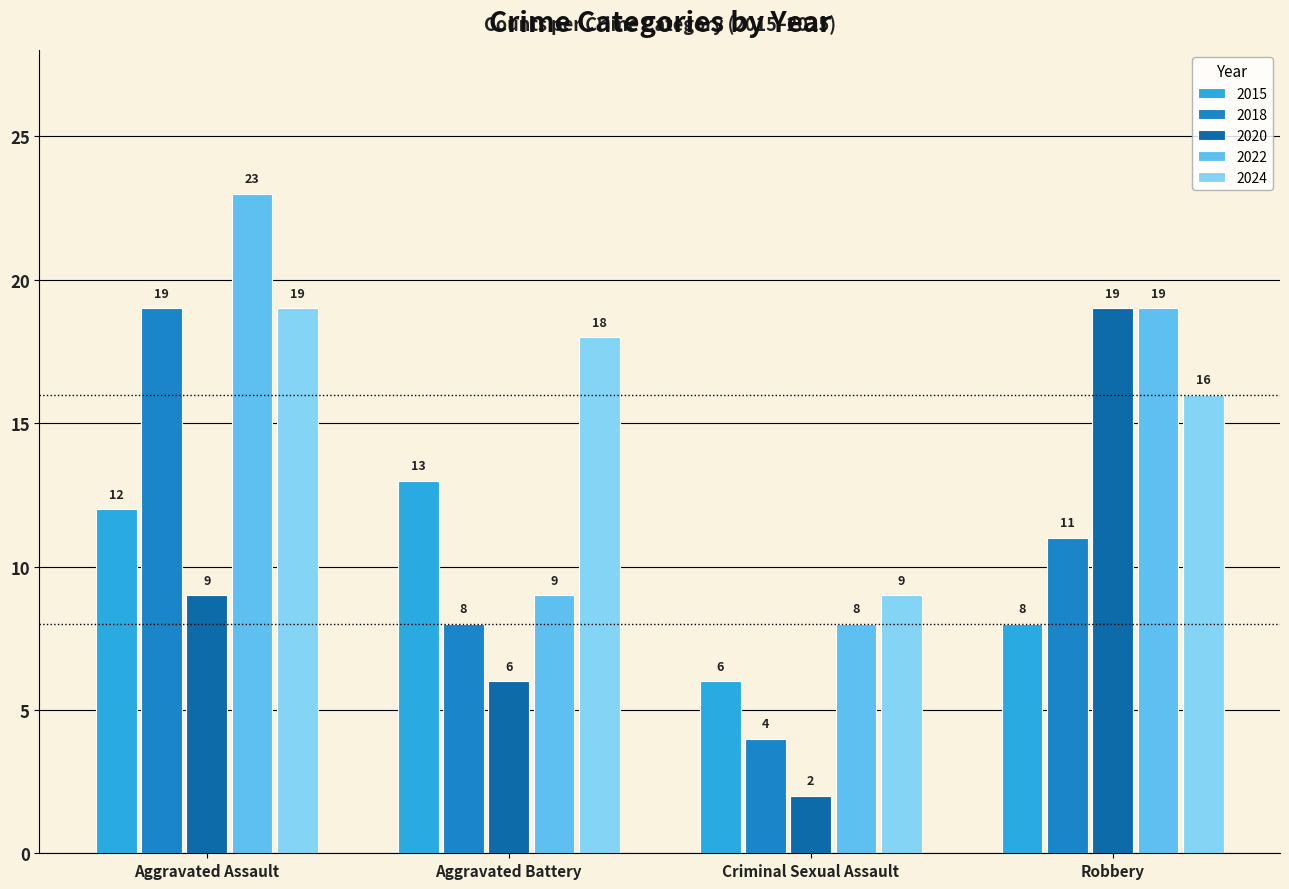

What is the difference between the maximum and second lowest values in the 2020 series?

13